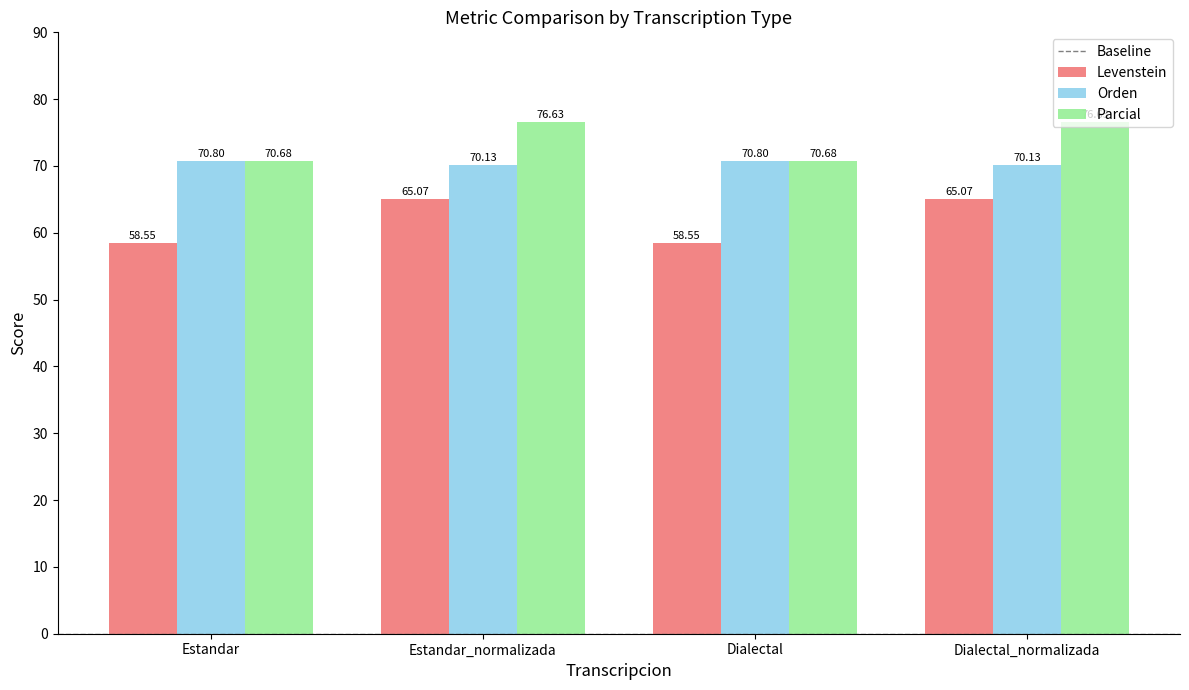

True or false: Parcial has a value of 29.6 at Dialectal.

False